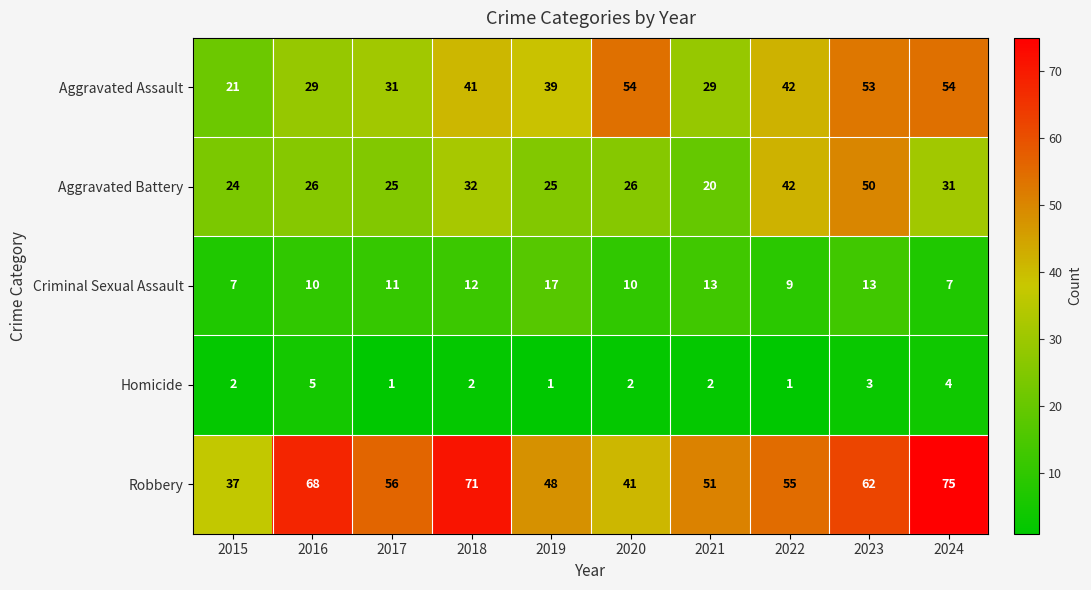

The value of Robbery at 2015 is 10. True or false?

False